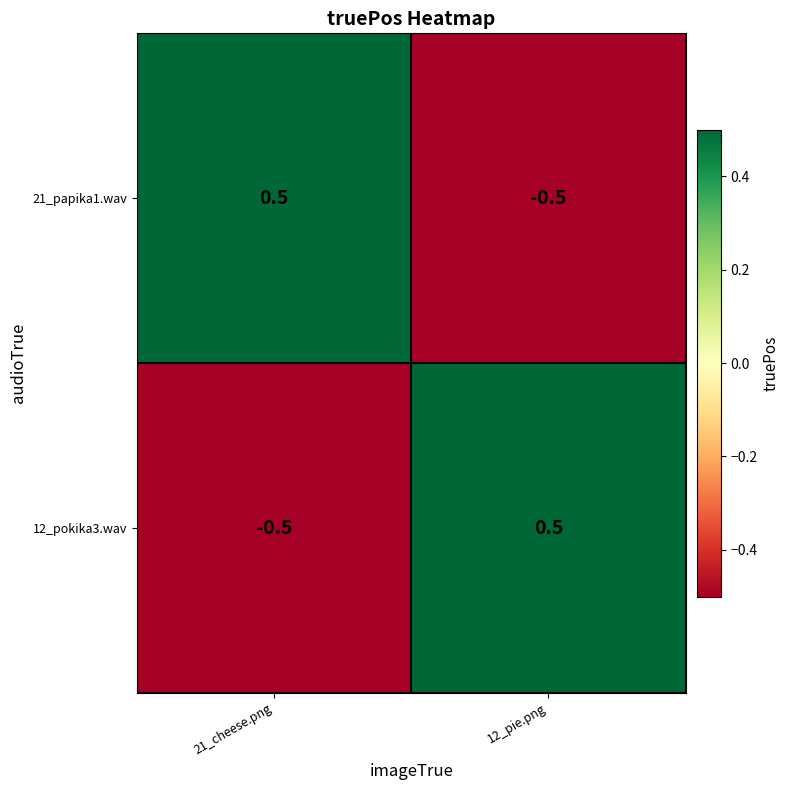

Where does the 12_pokika3.wav series first go above 0?

12_pie.png